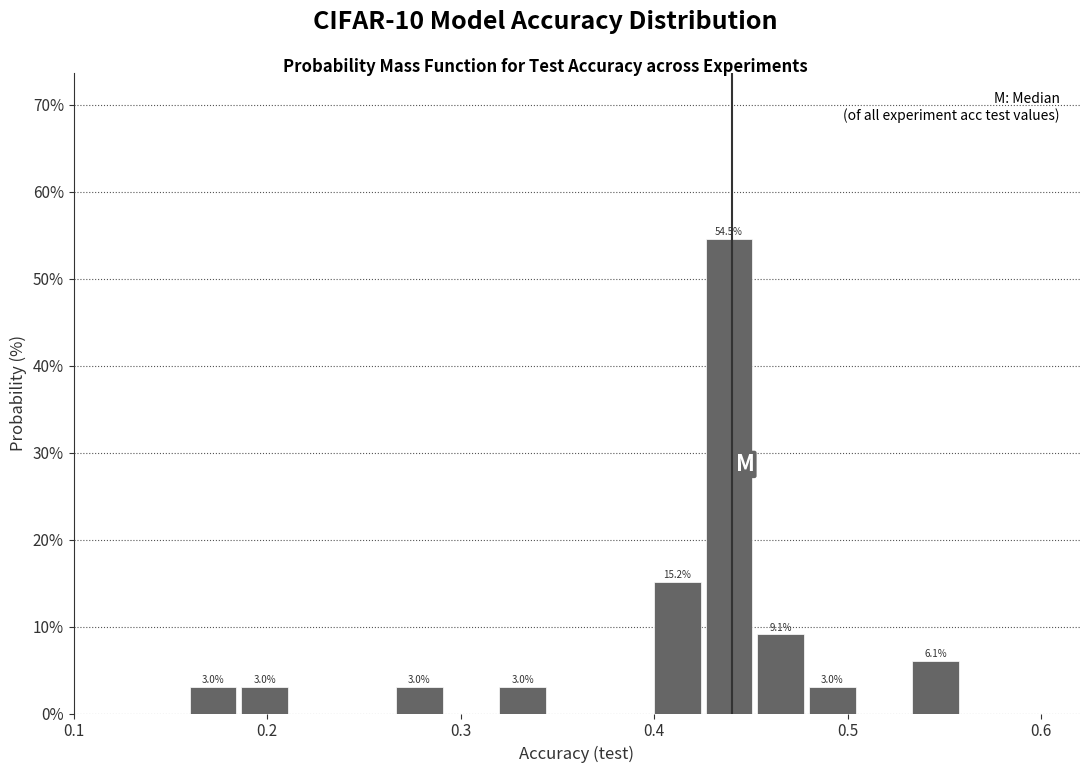

Around what value on the x-axis is the tallest bar? Give the approximate position of its centre, as read against the axis.

0.44